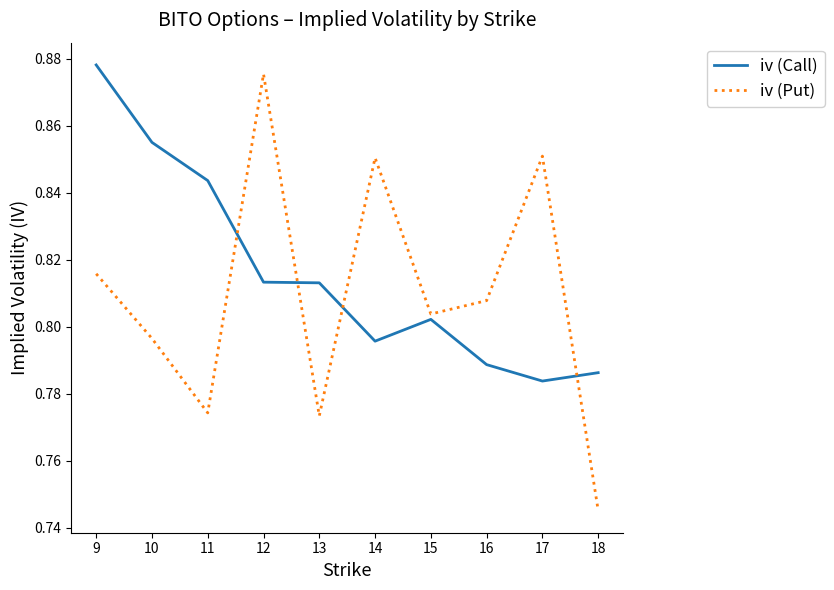

At 18, list the series in order from smallest to largest.

iv (Put), iv (Call)